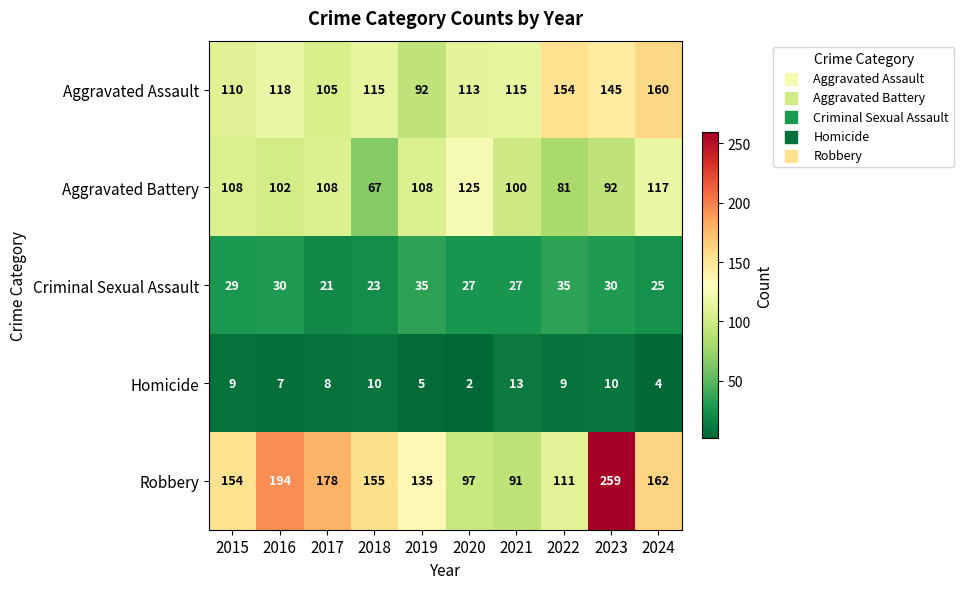

What is the minimum value for Aggravated Battery?

67